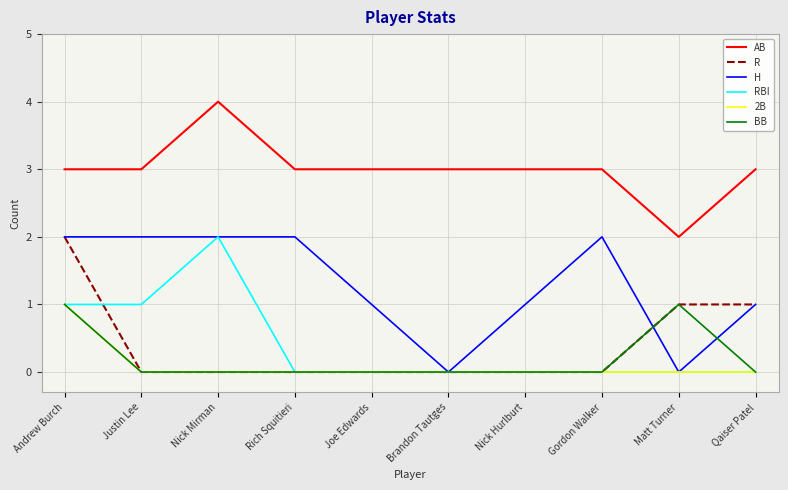

What position from the right is Brandon Tautges?

5